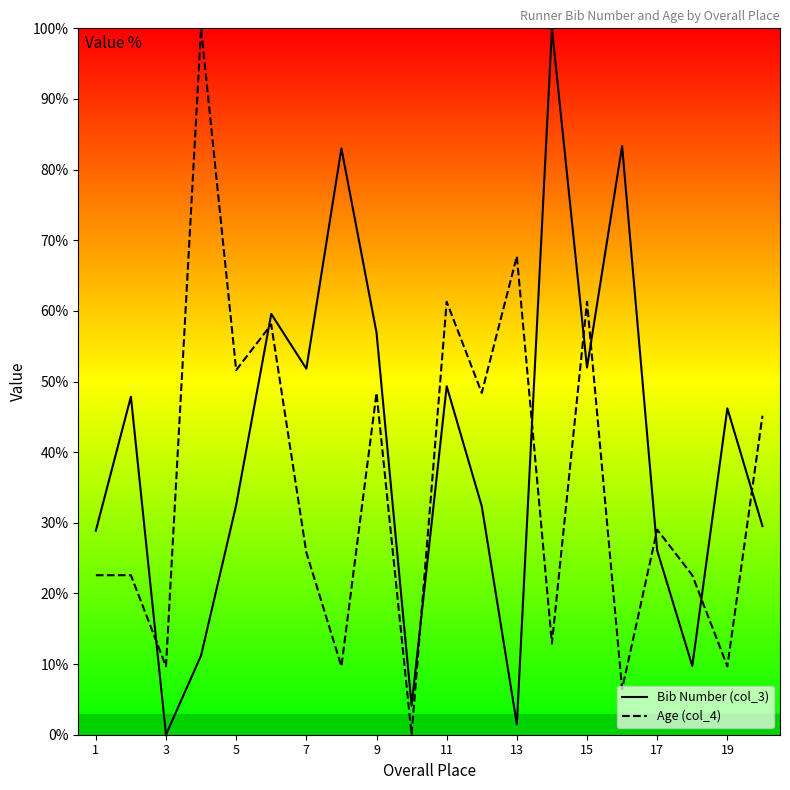

The Bib Number (col_3) series shows 103.1 at 11. True or false?

False